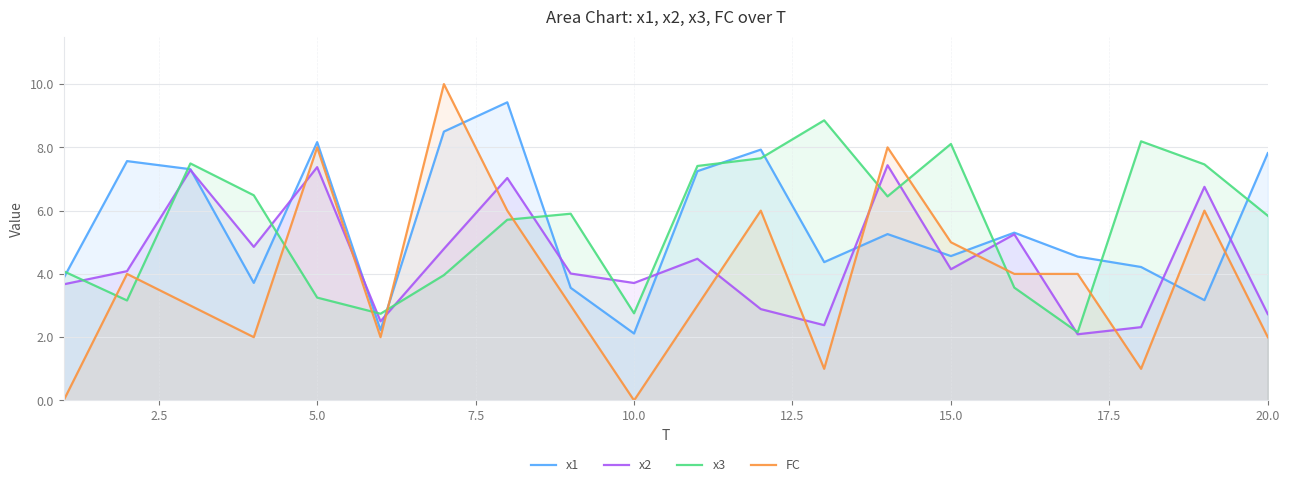

Which series has the largest range (max minus min)?

FC